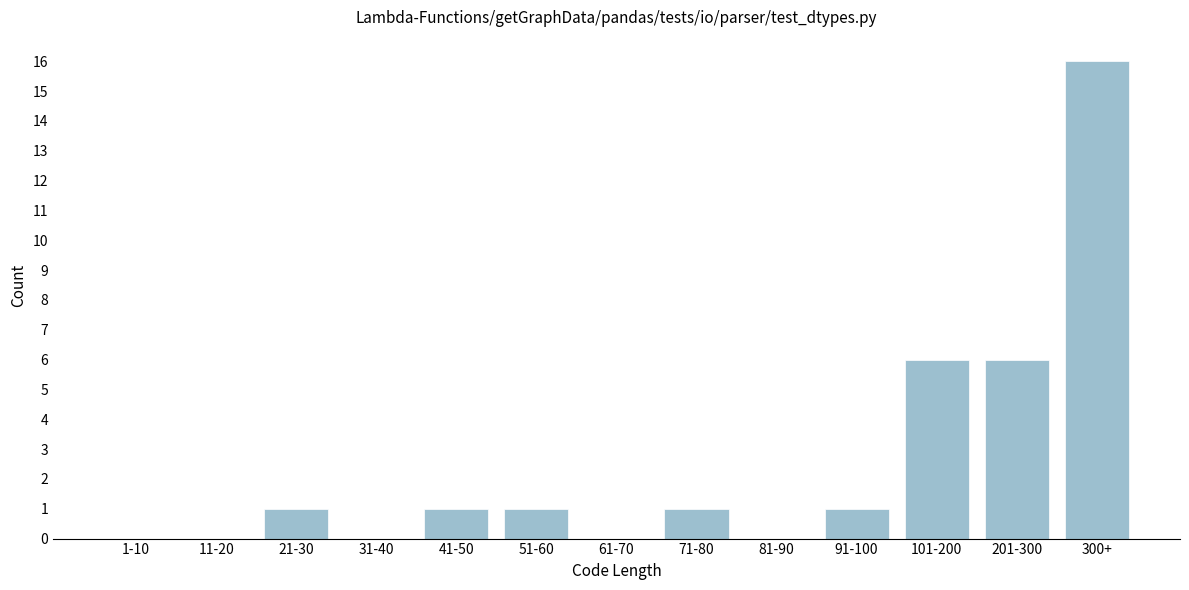

Reading left to right, extract all data points from this chart.

1-10=0	11-20=0	21-30=1	31-40=0	41-50=1	51-60=1	61-70=0	71-80=1	81-90=0	91-100=1	101-200=6	201-300=6	300+=16